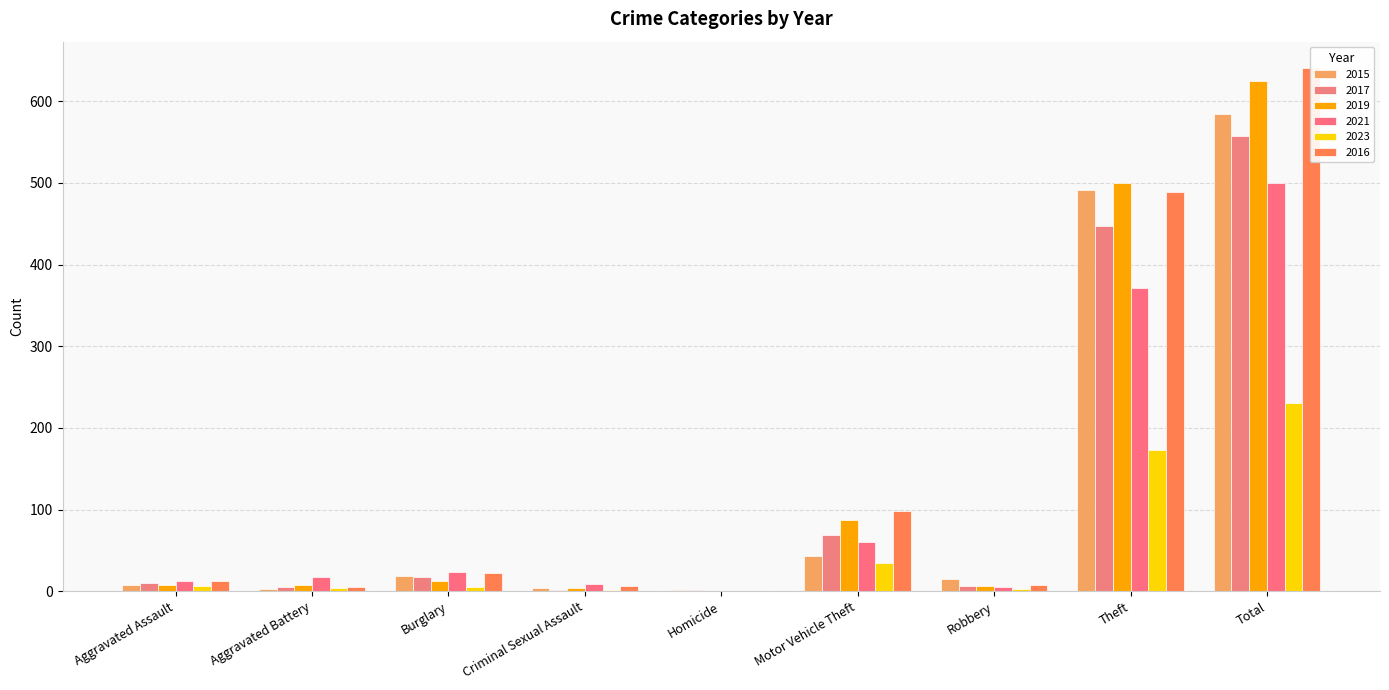

Which category has the lowest value in the 2015 series?

Homicide